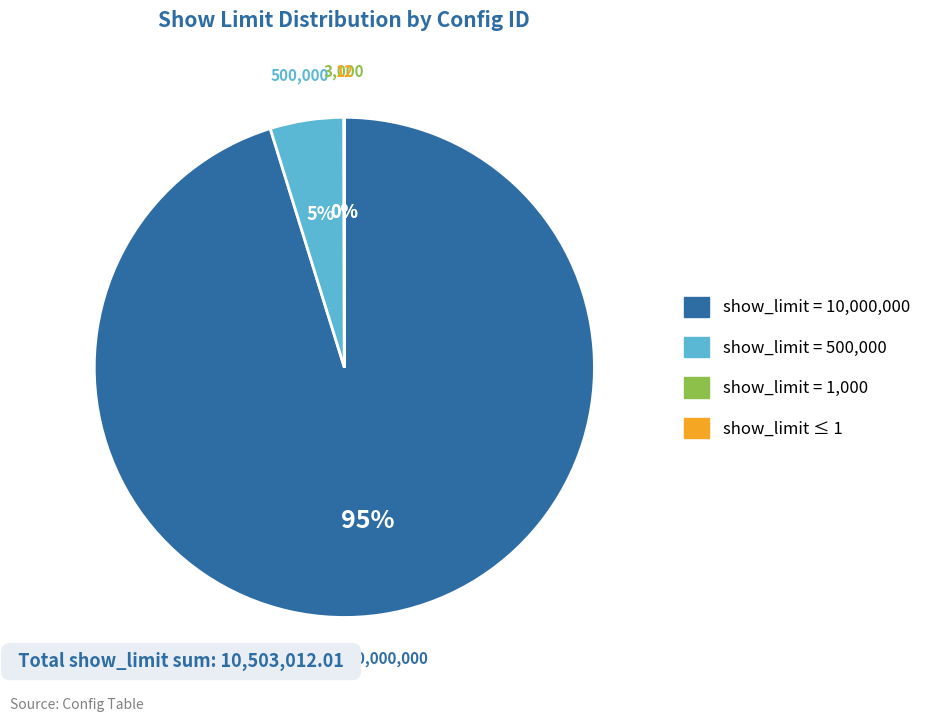

Is there a majority slice in this chart?

Yes